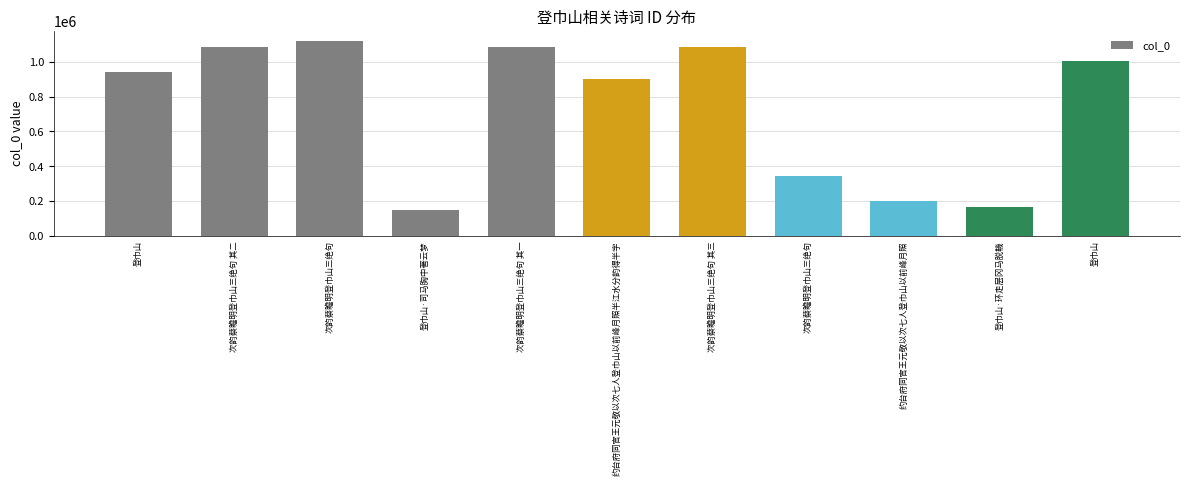

What is the minimum value shown in the chart?

146584